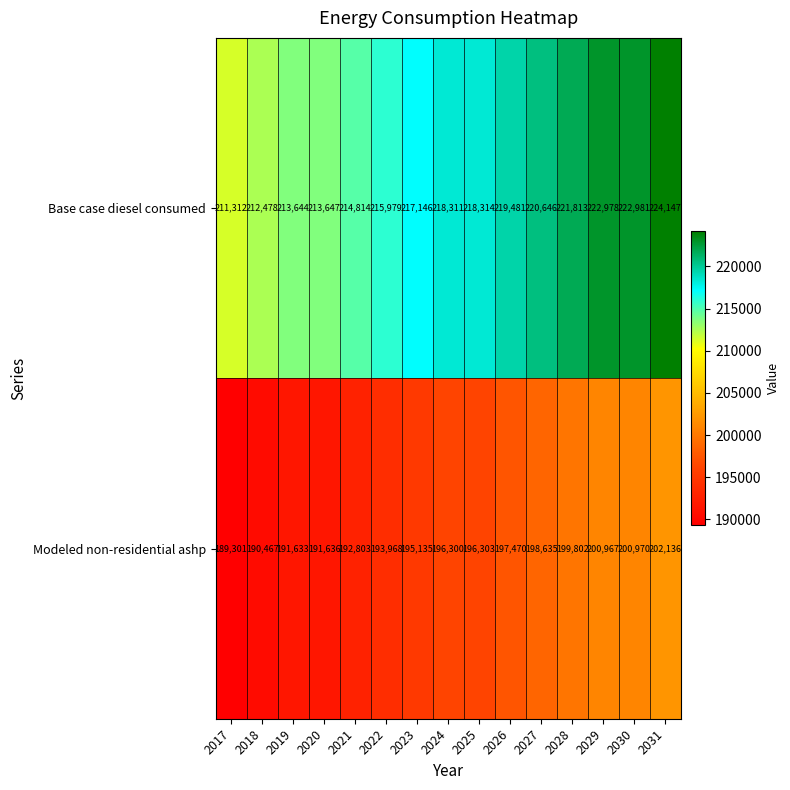

At how many categories does at least one series exceed 202323?

15